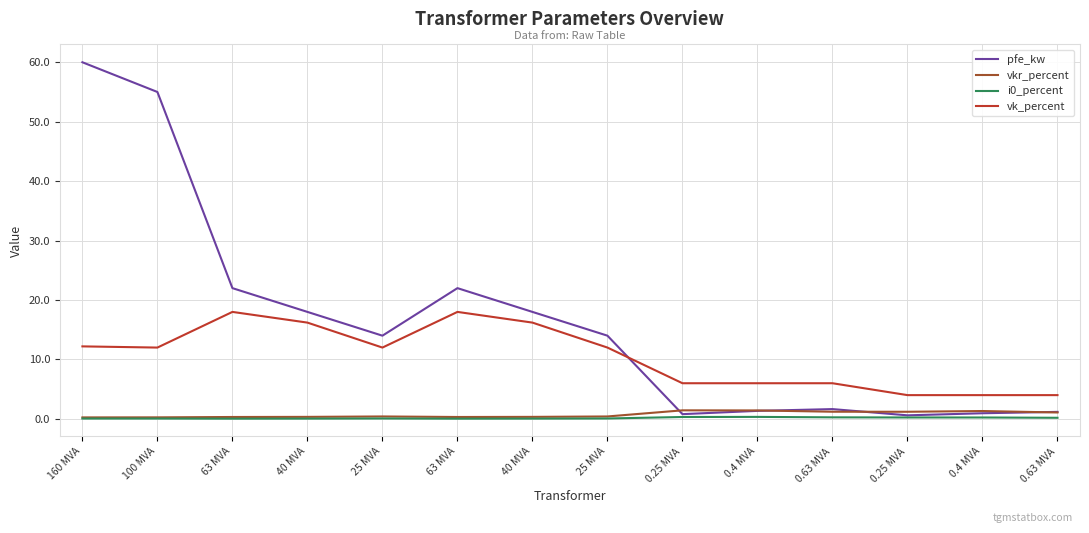

At which category does the chart reach its minimum across all series?

63 MVA